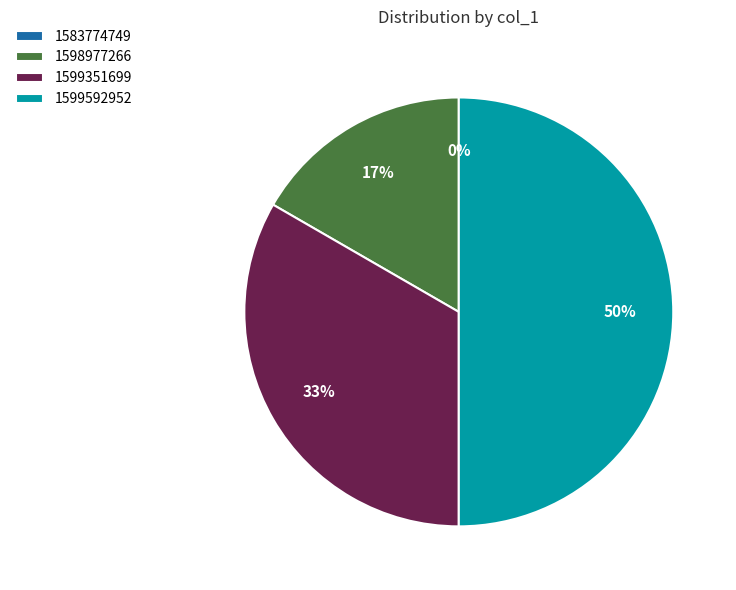

Rank the categories by value from highest to lowest.

1599592952, 1599351699, 1598977266, 1583774749